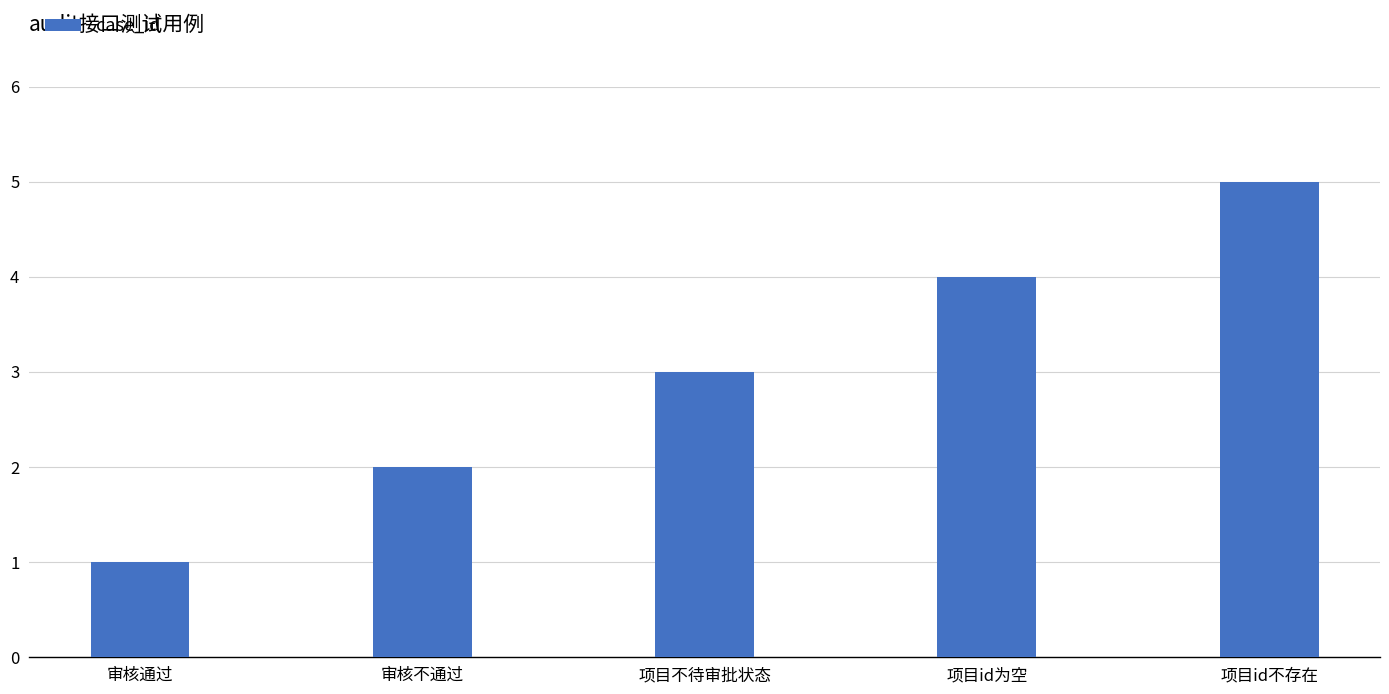

Reading left to right, list all the values displayed in this chart.

1	2	3	4	5